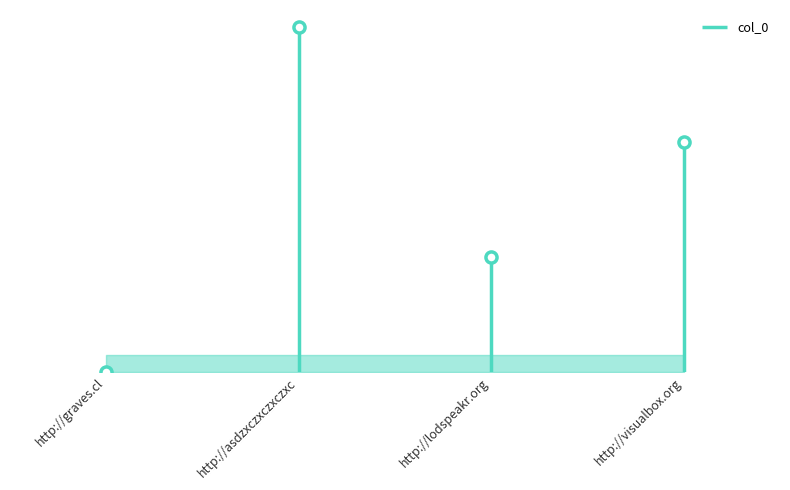

How many lines are shown in the chart?

1